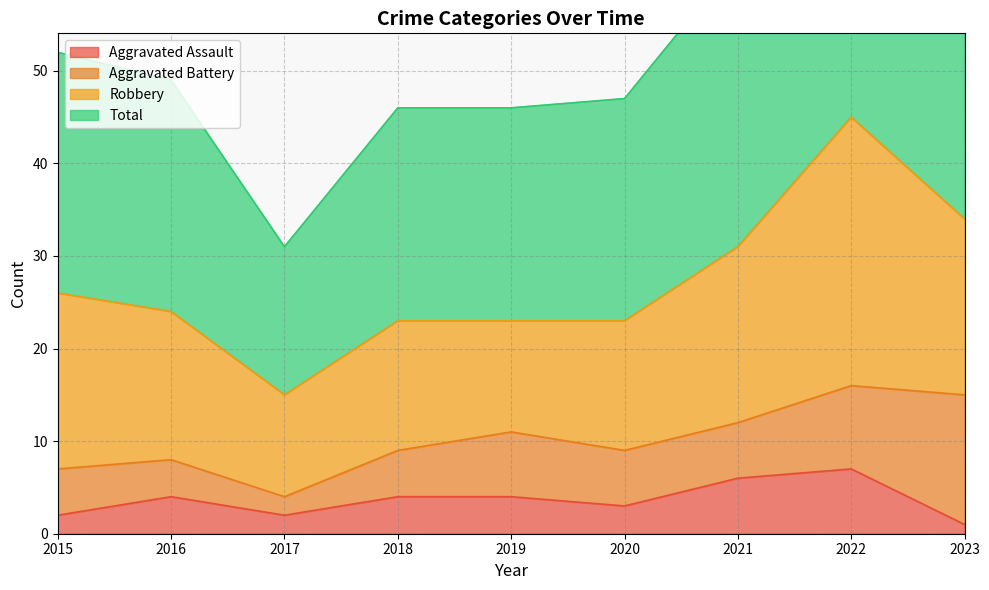

What is the highest value of the Aggravated Assault series?

7